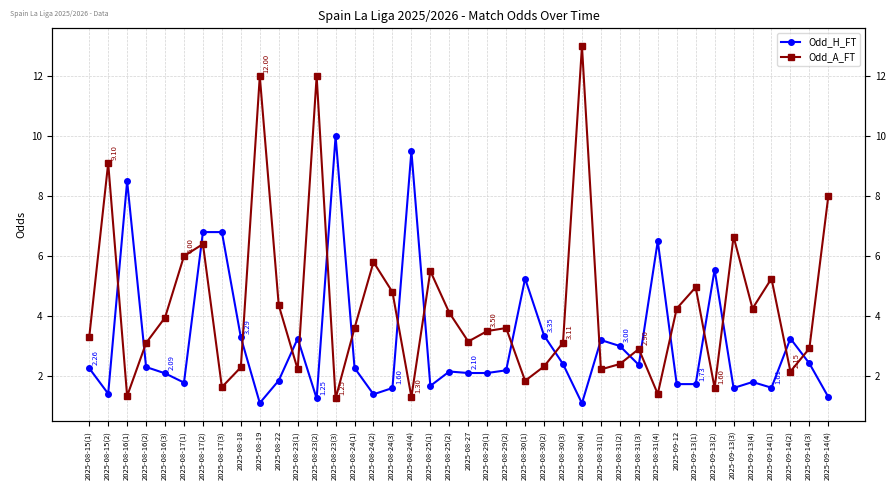

Read the Odd_H_FT value at 2025-08-31(2).

3.0